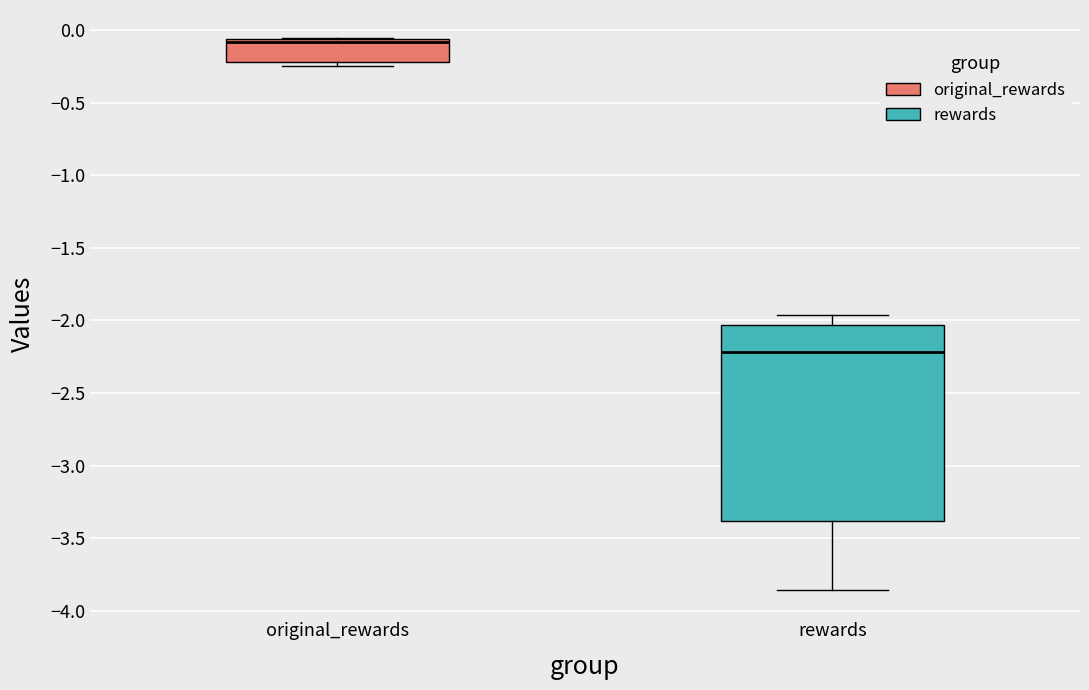

Where is the lower edge of the box for original_rewards on the y-axis? The values are not printed on the chart, so give them approximately, as read against the axis.

-0.20